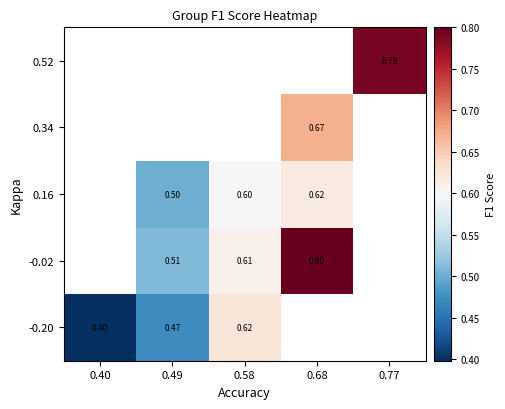

Is the value of 0.52 at 0.77 greater than the value of 0.16 at 0.58?

Yes